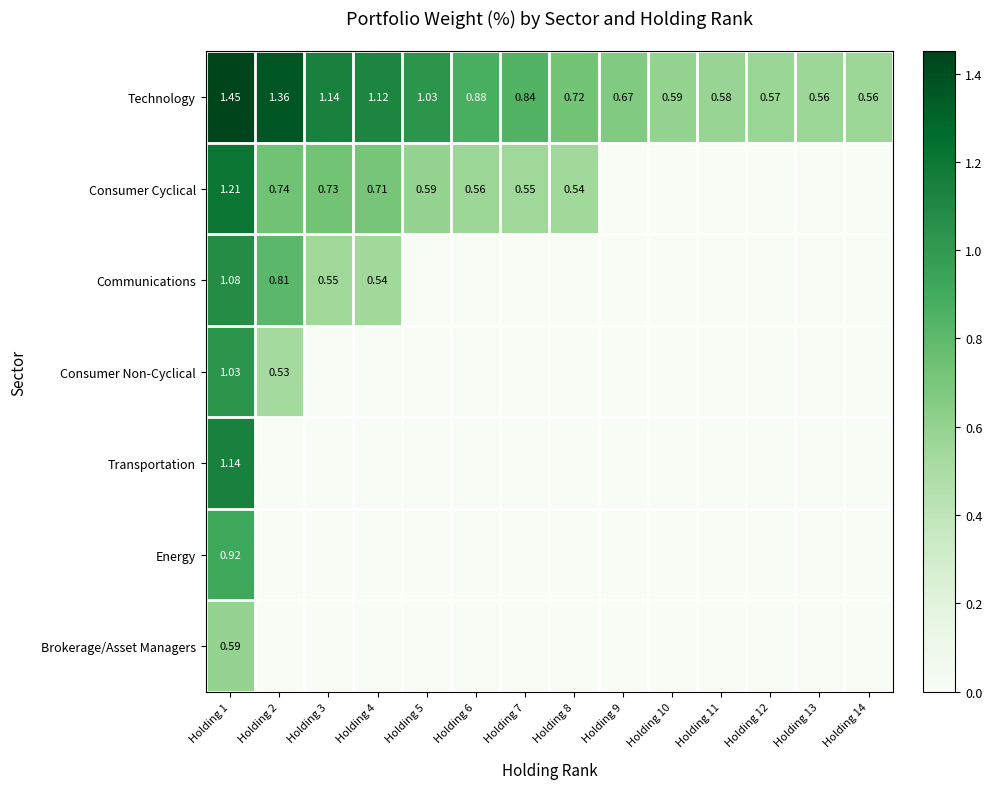

Is it true that Consumer Non-Cyclical equals 0.0 at Holding 12?

True